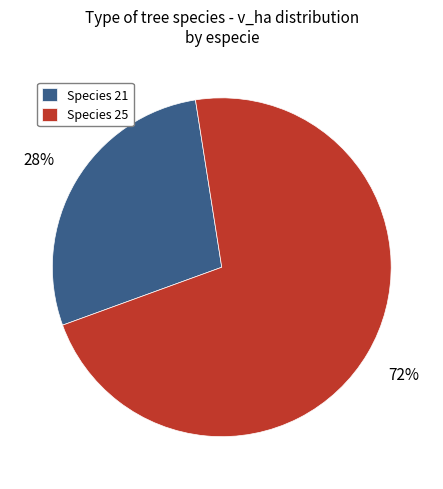

How many slices are in this pie chart?

2